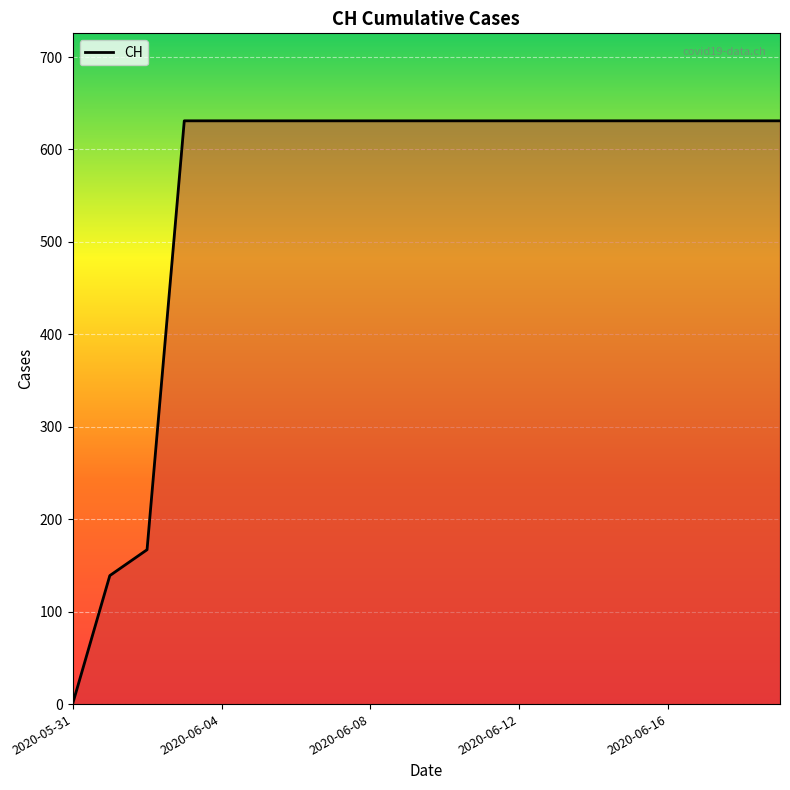

What is the difference between the maximum and minimum values?

631